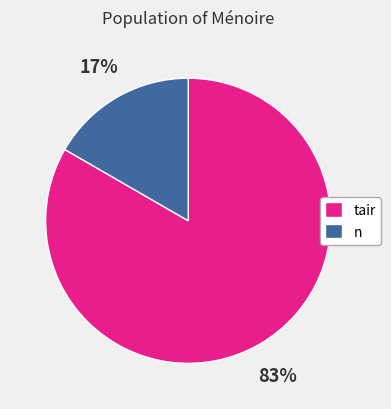

Combined, do tair and n account for over 50%?

Yes